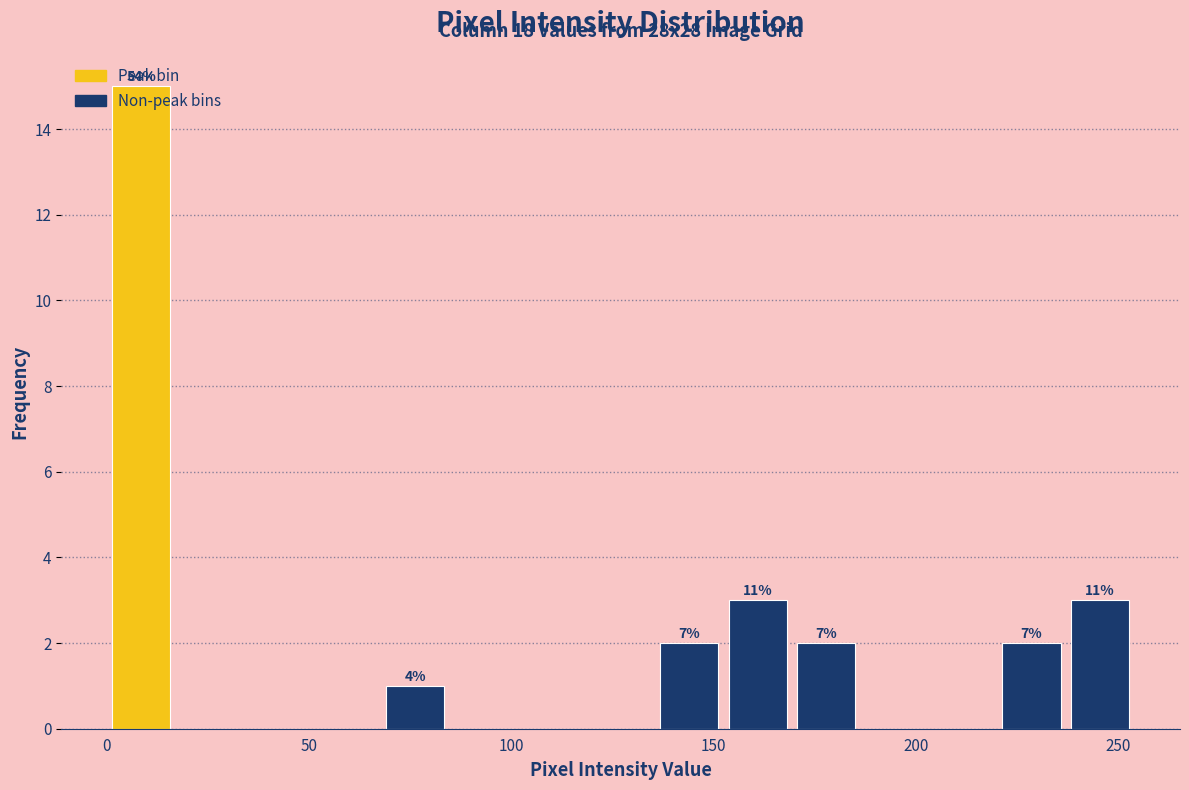

Around what value on the x-axis is the tallest bar? Give the approximate position of its centre, as read against the axis.

10